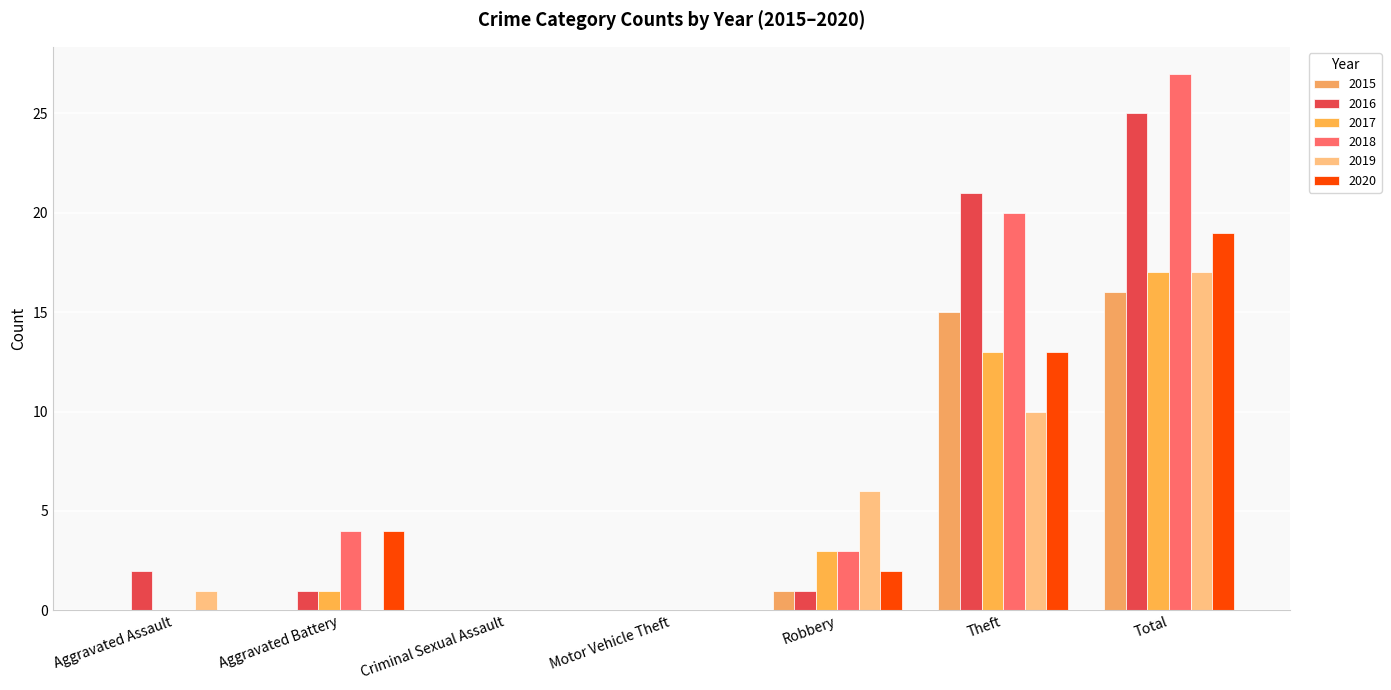

What is the label of the 7th bar from the left?

Total